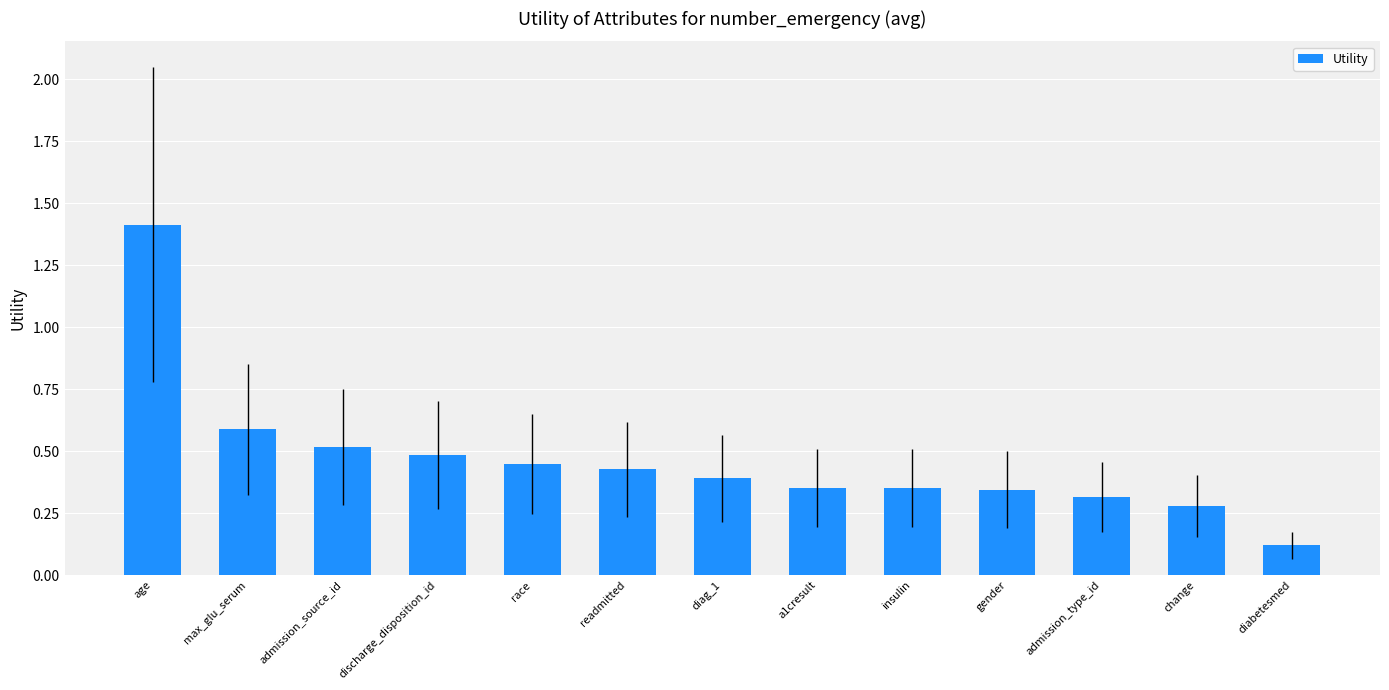

What position from the right is a1cresult?

6